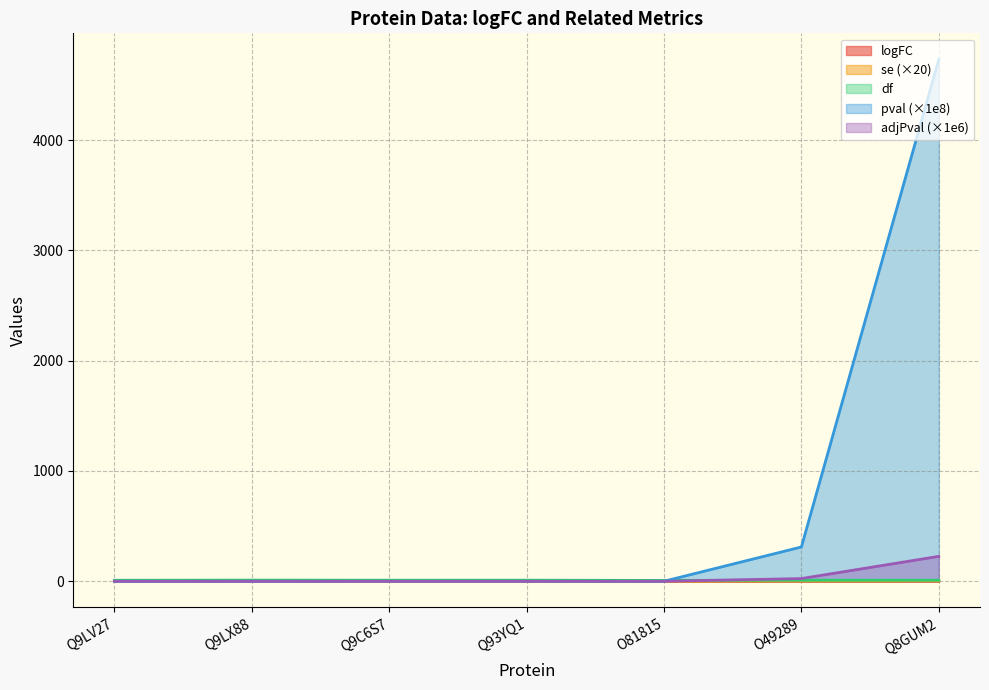

List the series in order of their peak value, lowest first.

se, logFC, df, adjPval, pval